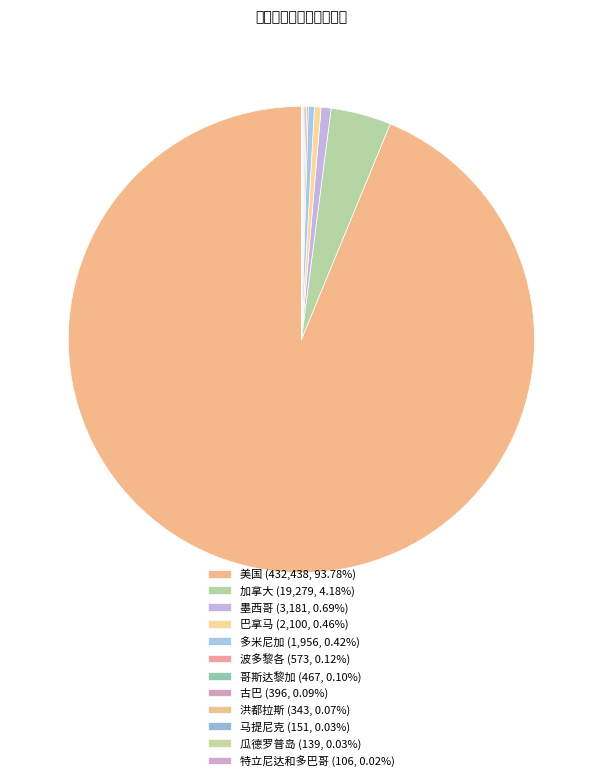

True or false: 加拿大 accounts for 14% of the total.

False